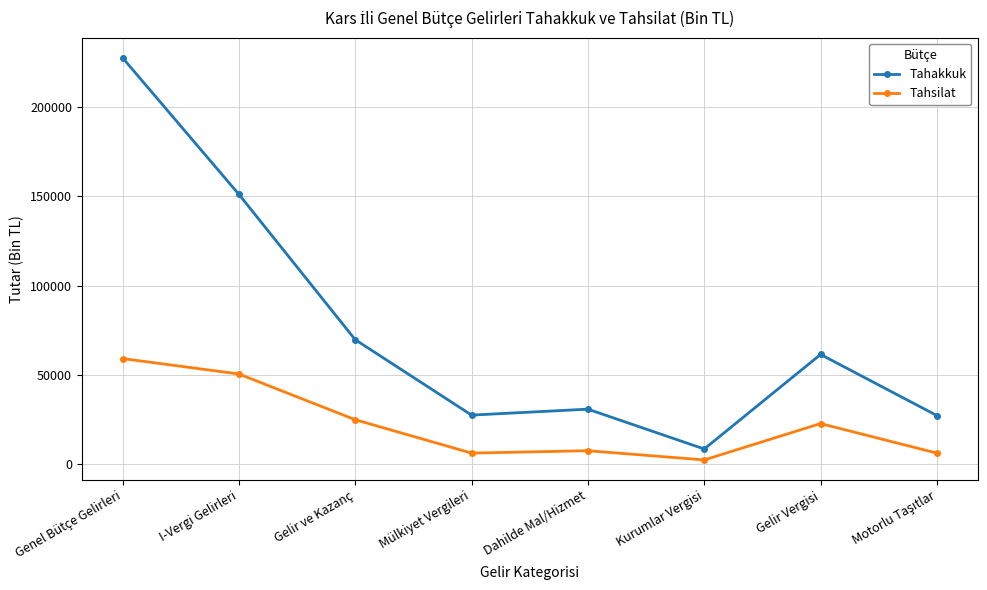

List the series in order of their peak value, lowest first.

Tahsilat, Tahakkuk